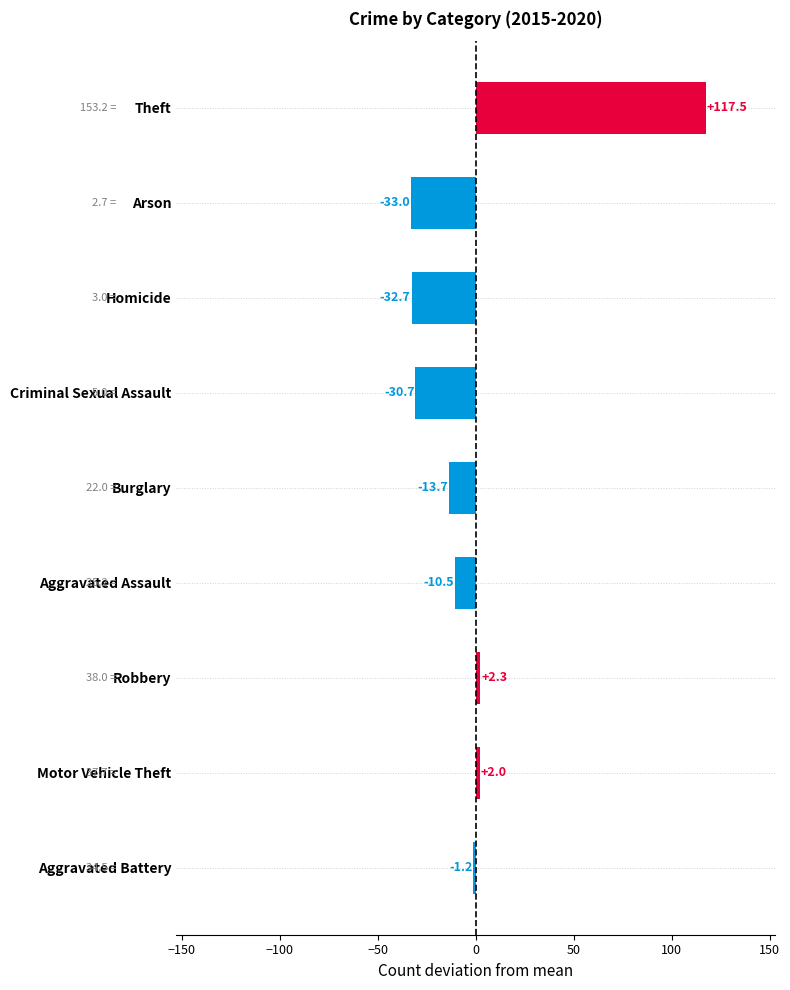

The value at Criminal Sexual Assault is -46.3. True or false?

False